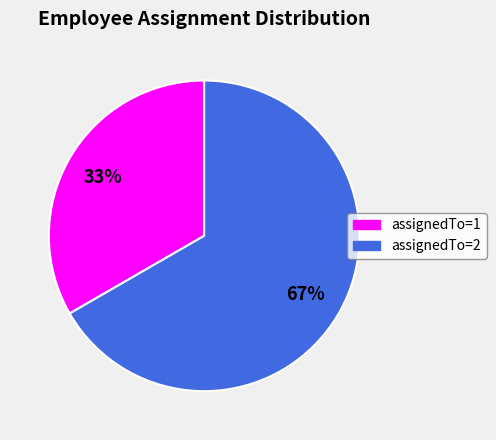

What is the ratio of the value at assignedTo=1 to the value at assignedTo=2?

0.5